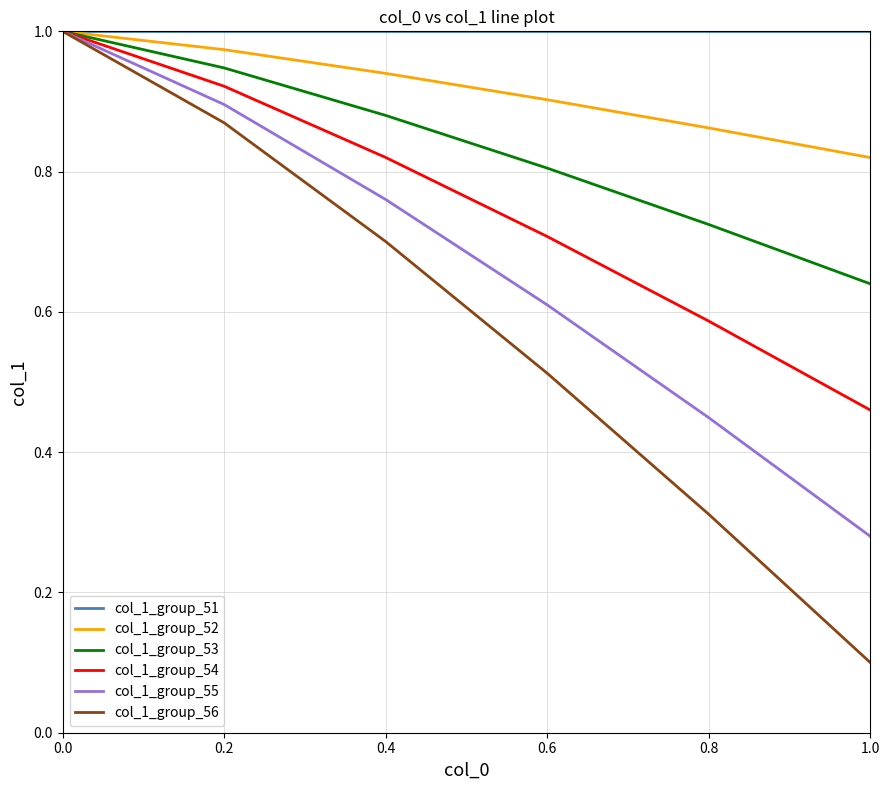

What are all the series names shown in the legend?

col_1_group_51, col_1_group_52, col_1_group_53, col_1_group_54, col_1_group_55, col_1_group_56